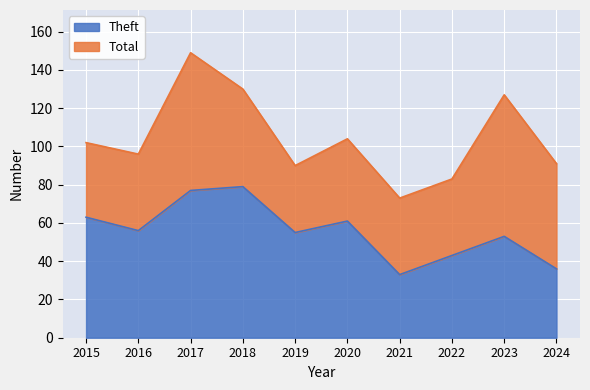

Where does the Total series first go above 102?

2017